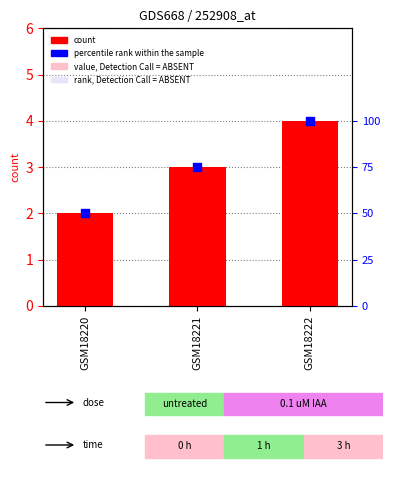

What is the total value across all series at GSM18220?

52